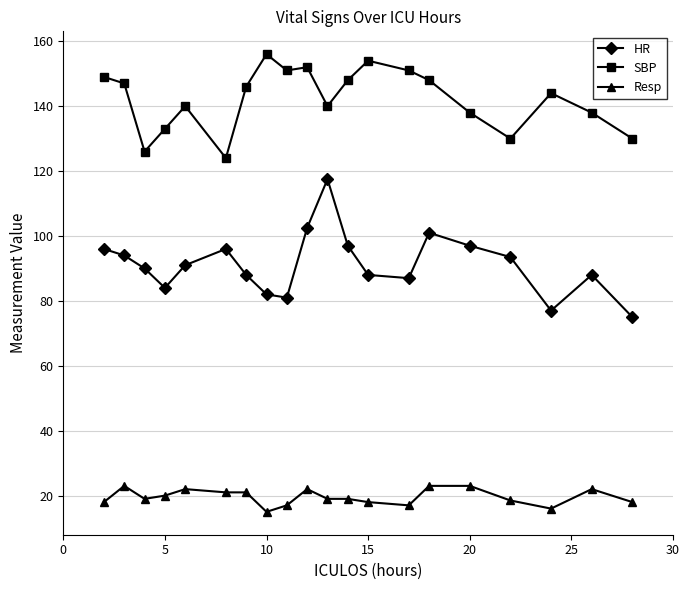

Rank the series by their maximum value, from lowest to highest.

Resp, HR, SBP